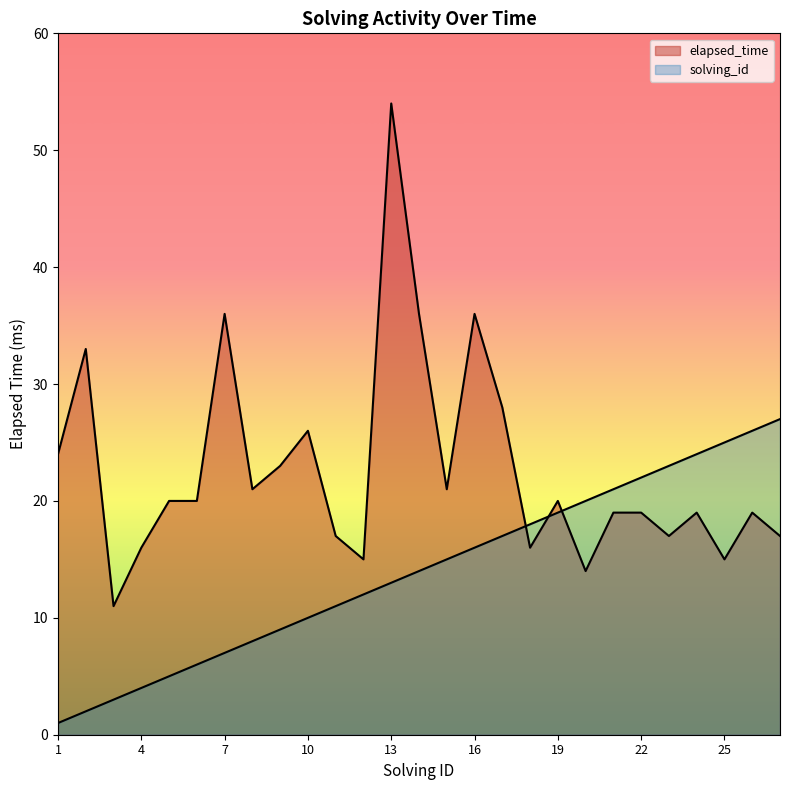

True or false: elapsed_time has more than 1 interior local peaks.

True